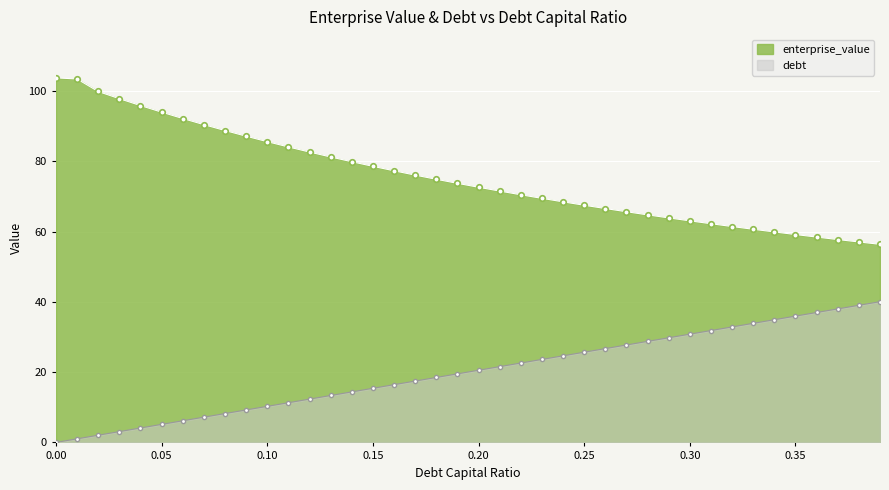

True or false: debt_capital has more than 2 points higher than both neighbors.

False